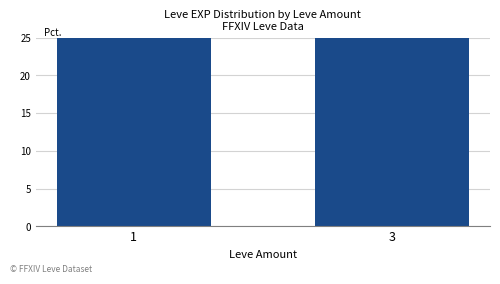

What is the greatest value displayed?

53.5